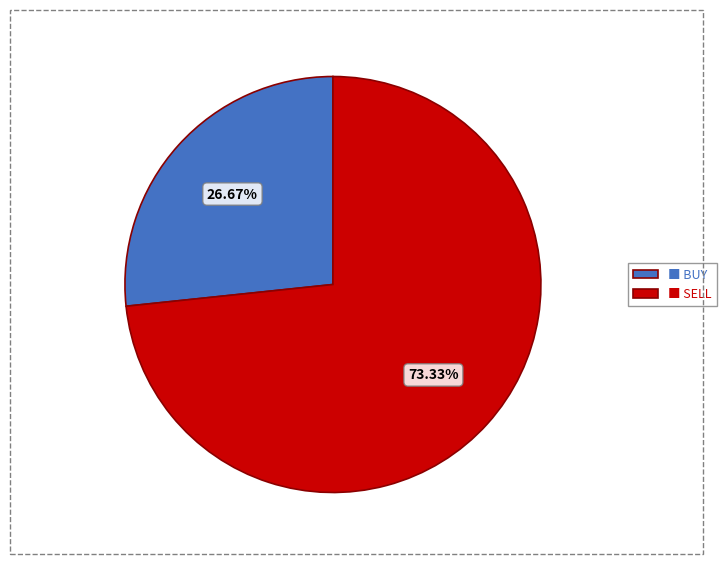

Is there a majority slice in this chart?

Yes